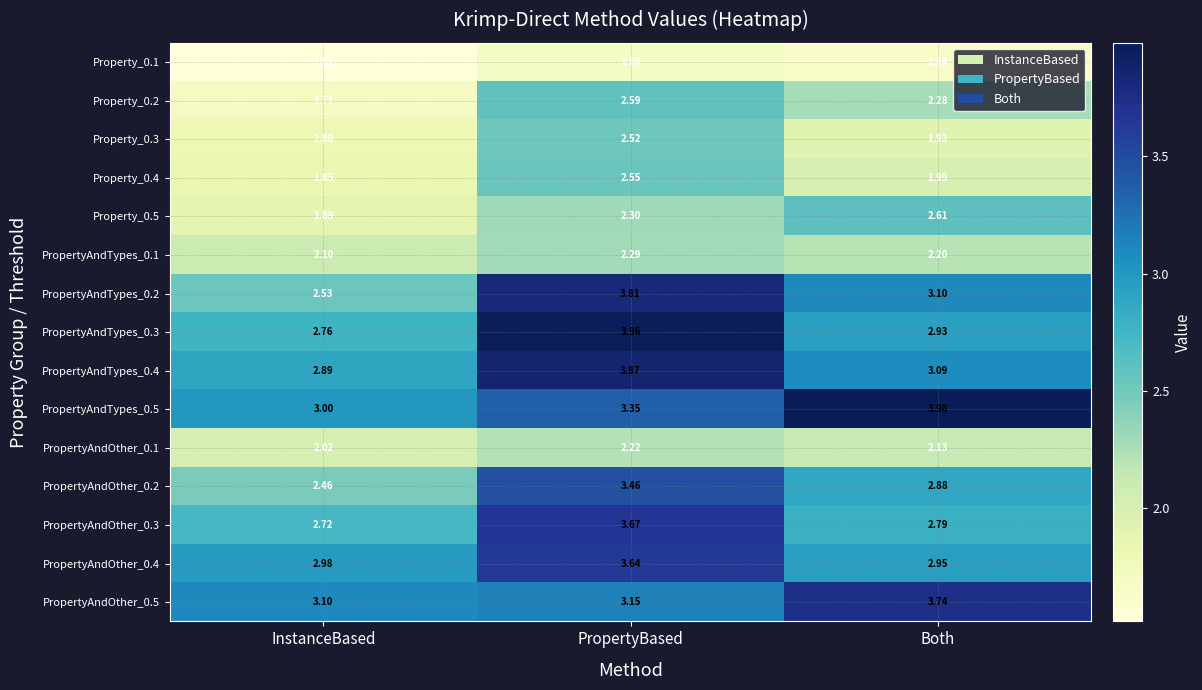

At which category is the sum across all series the highest?

PropertyBased